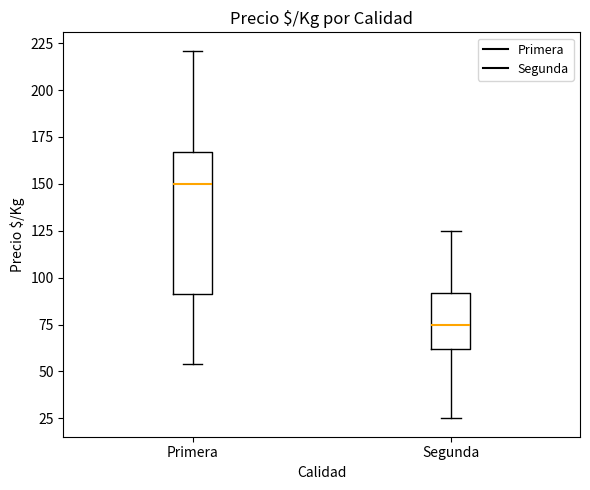

Reading left to right, transcribe this box plot: for each box, give where its median line is, the range the box spans, and where its two whiskers end, as read against the y-axis. The values are not printed on the chart, so give them approximately, as read against the axis.

Primera: median 150, box 90 to 165, whiskers 55 to 220
Segunda: median 75, box 60 to 90, whiskers 25 to 125